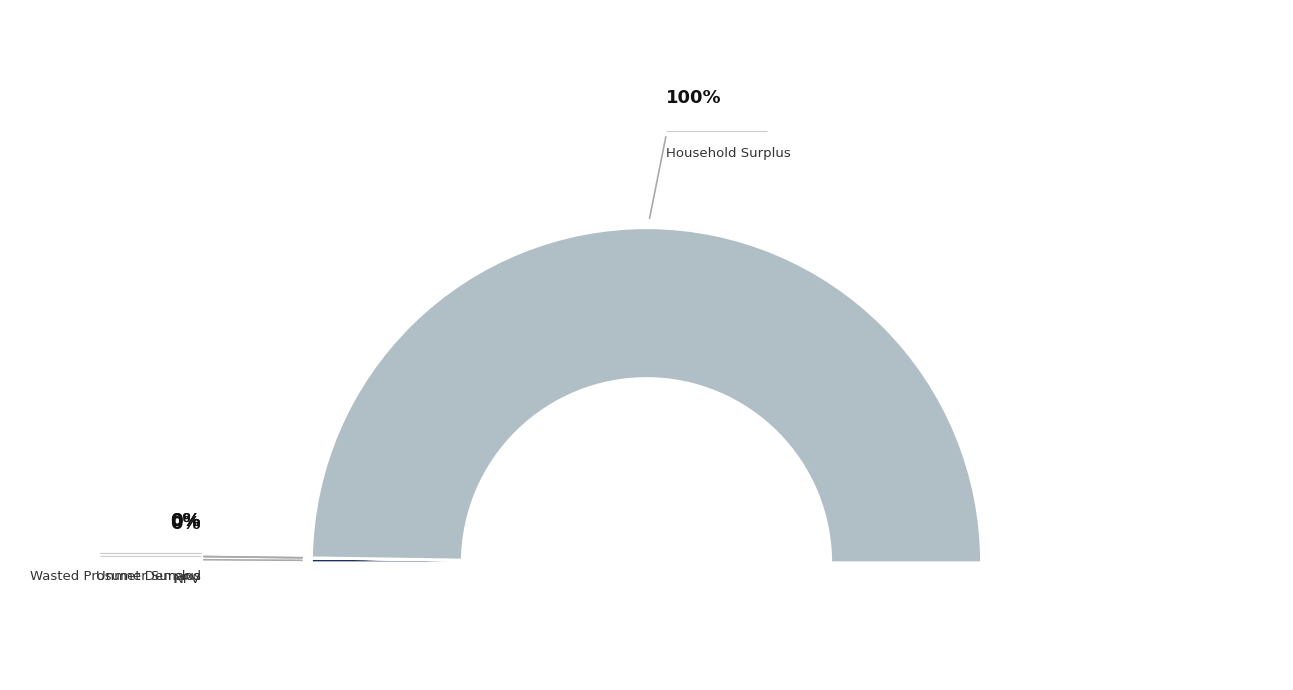

Count the number of slices in the pie.

4